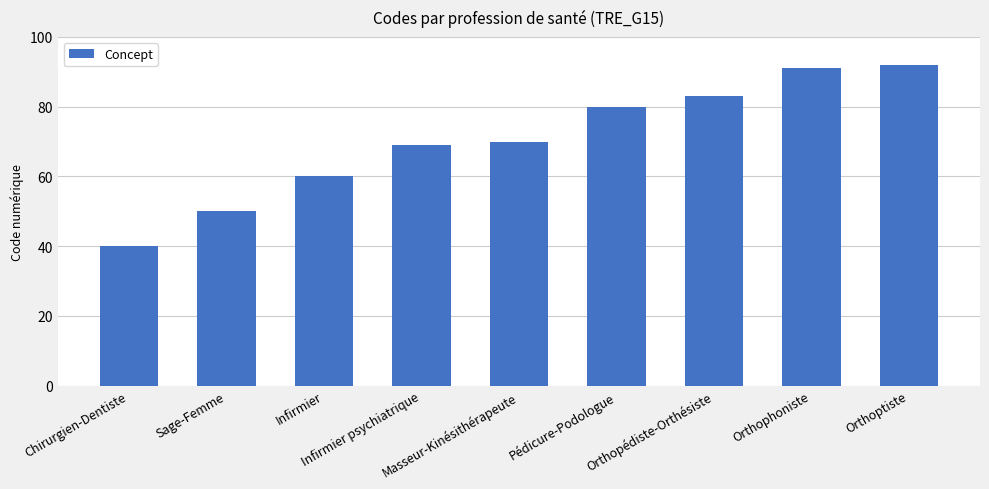

Reading left to right, list all the values displayed in this chart.

40	50	60	69	70	80	83	91	92